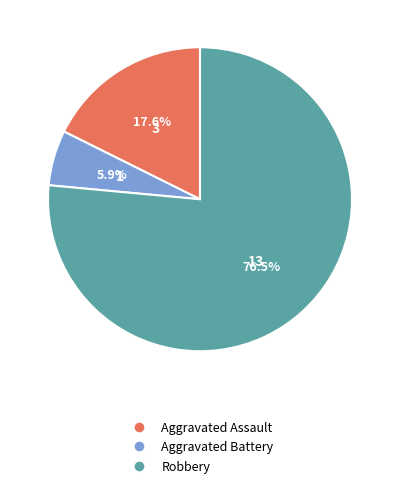

Which slice is the largest?

Robbery